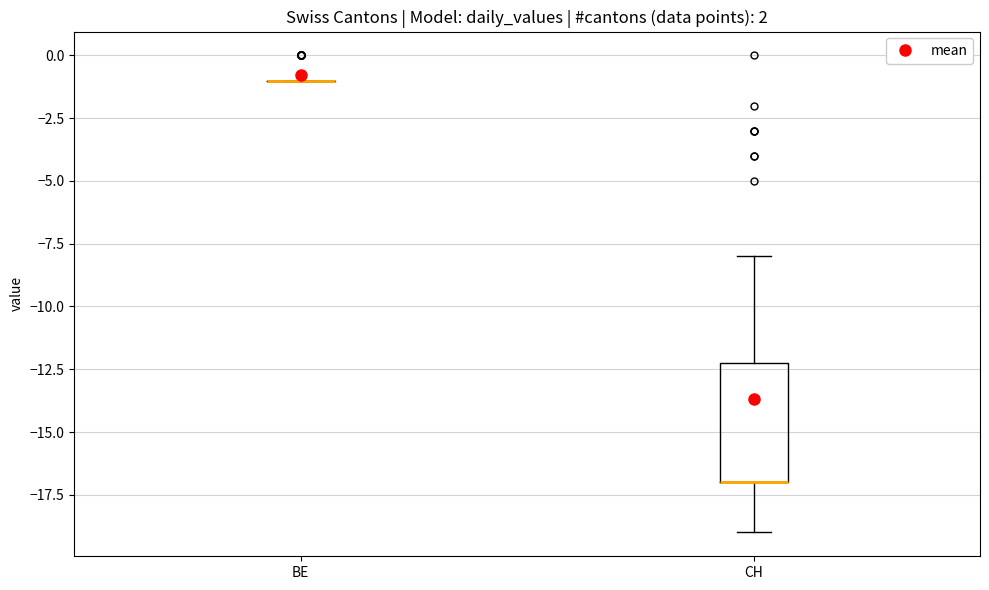

Comparing the boxes themselves (not the whiskers), which one is the tallest?

CH